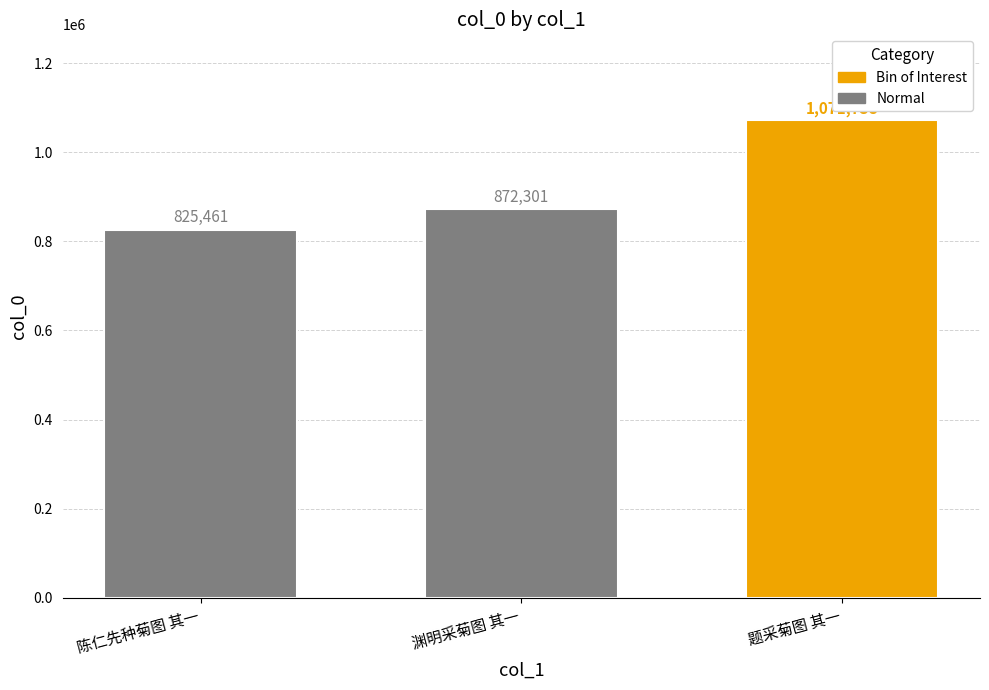

What is the greatest value displayed?

1071738